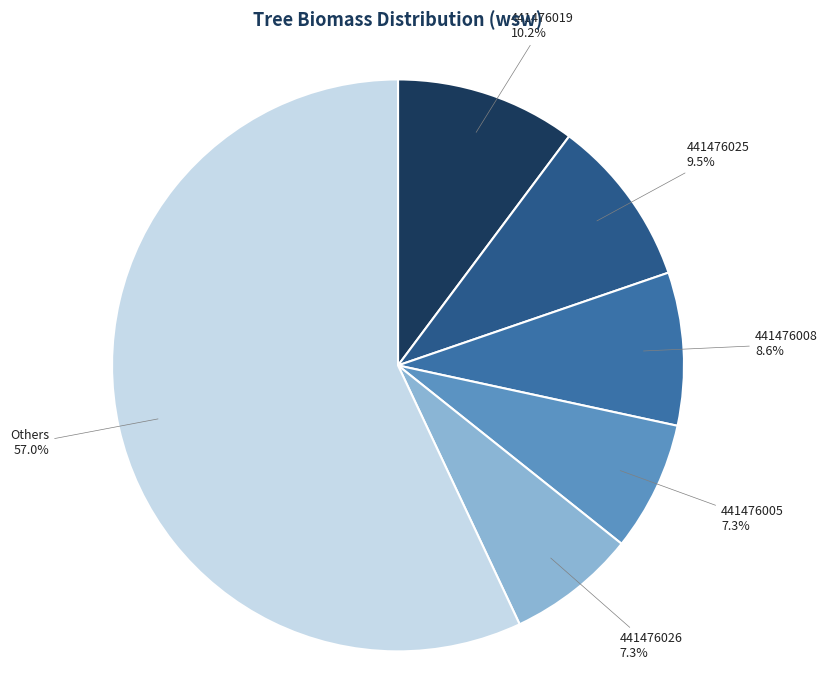

Approximately how many times larger is the value at Others compared to 441476026?

7.8